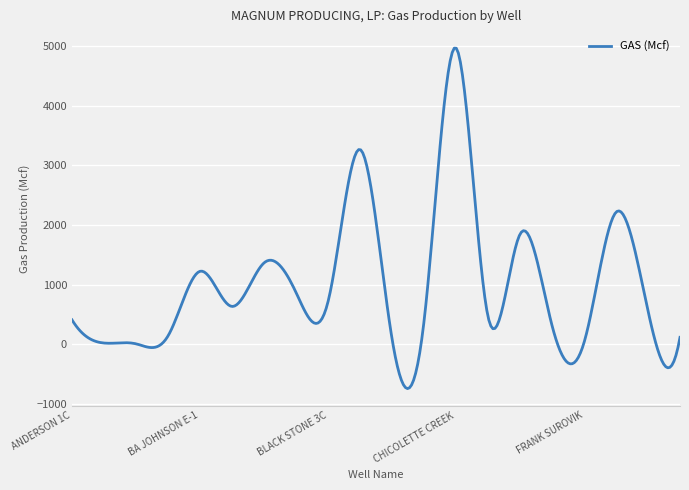

What is the smallest value displayed?

-739.9